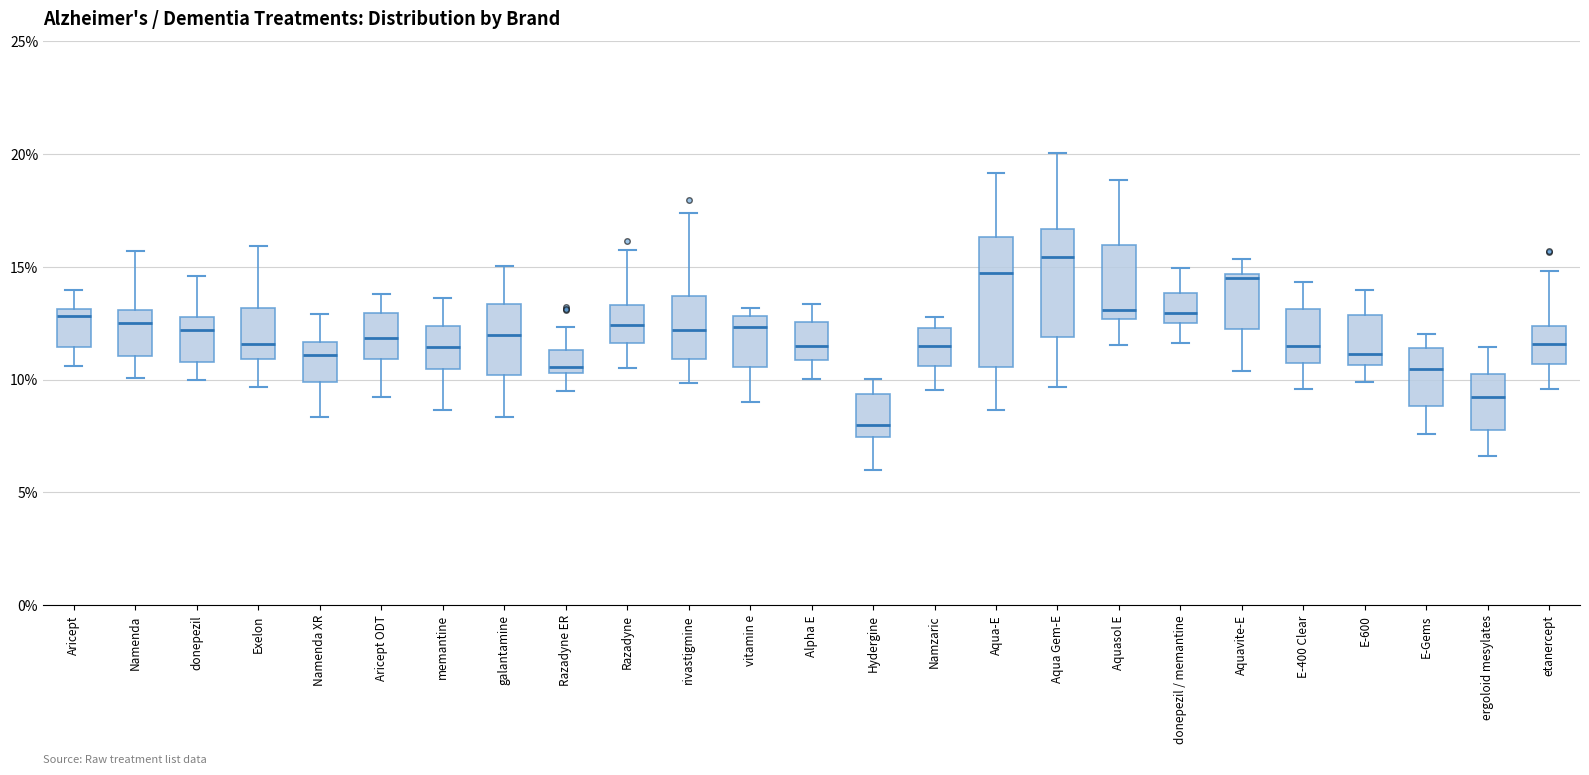

Where is the upper edge of the box for ergoloid mesylates on the y-axis? The values are not printed on the chart, so give them approximately, as read against the axis.

10.0